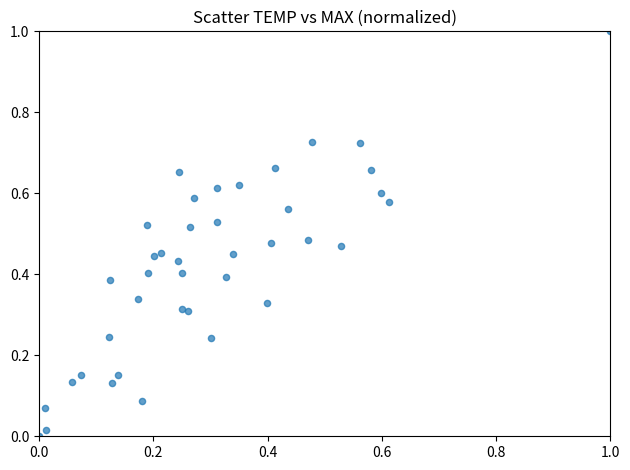

What is the range of Y values (max minus min)?

1.0